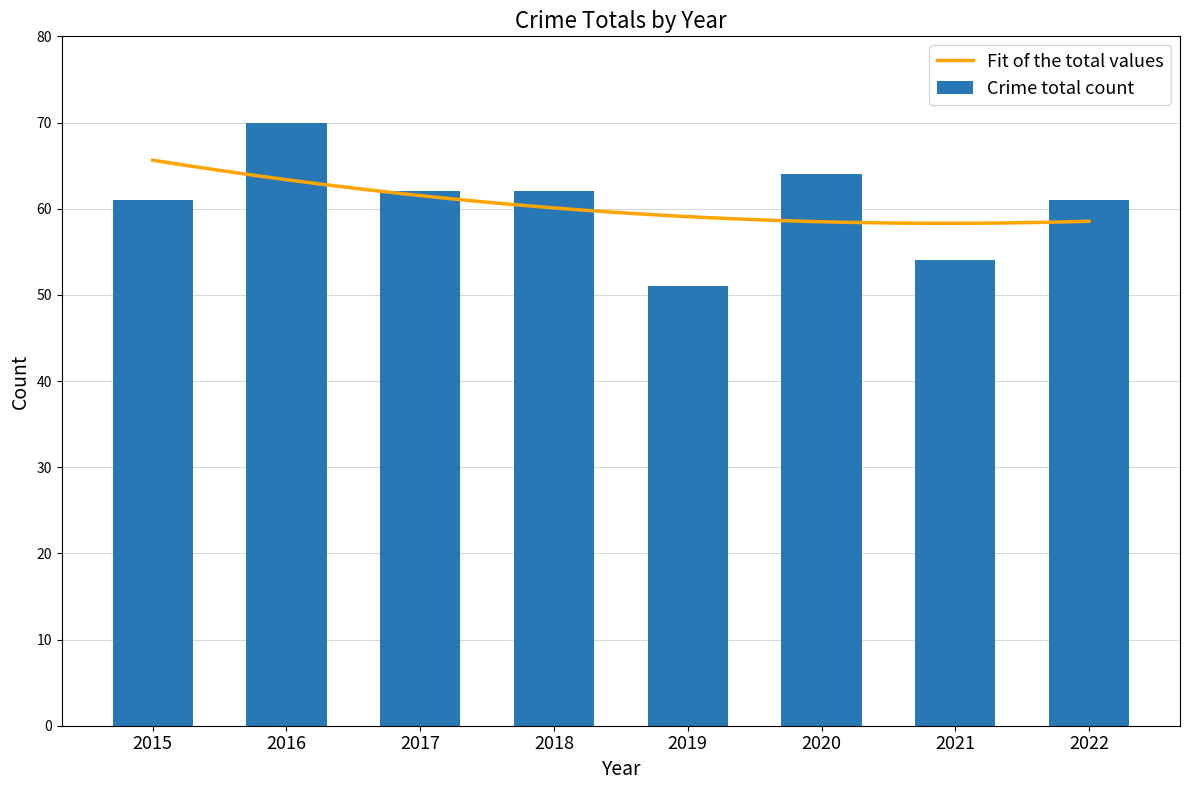

What is the average value?

61